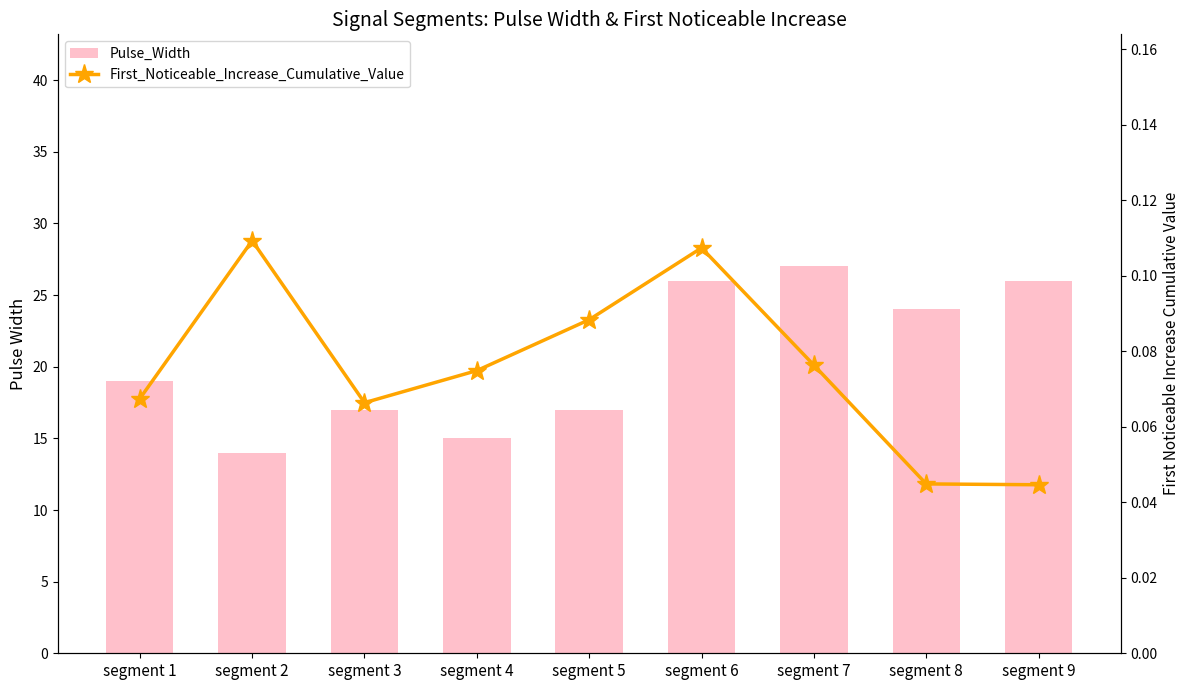

The First_Noticeable_Increase_Cumulative_Value series shows 0.2 at segment 6. True or false?

False